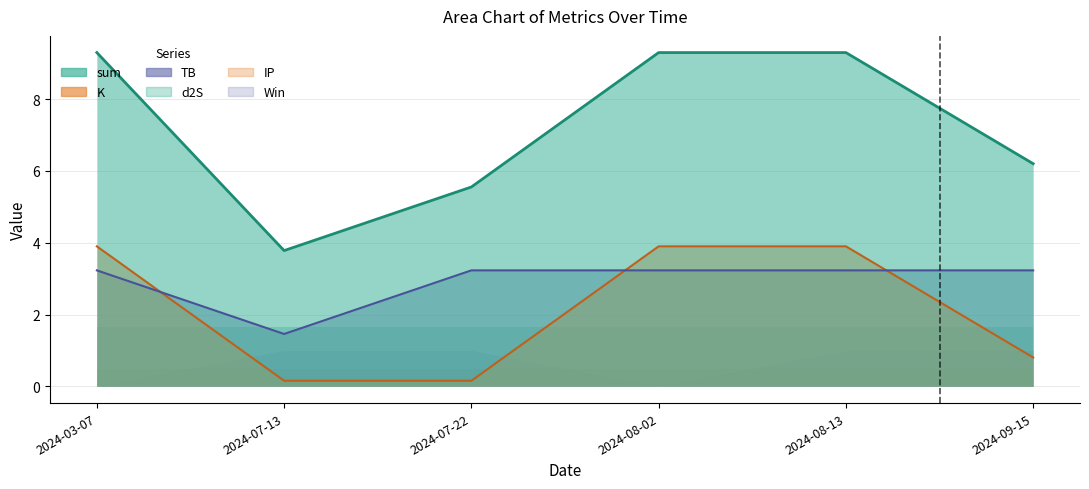

How many lines are shown in the chart?

3